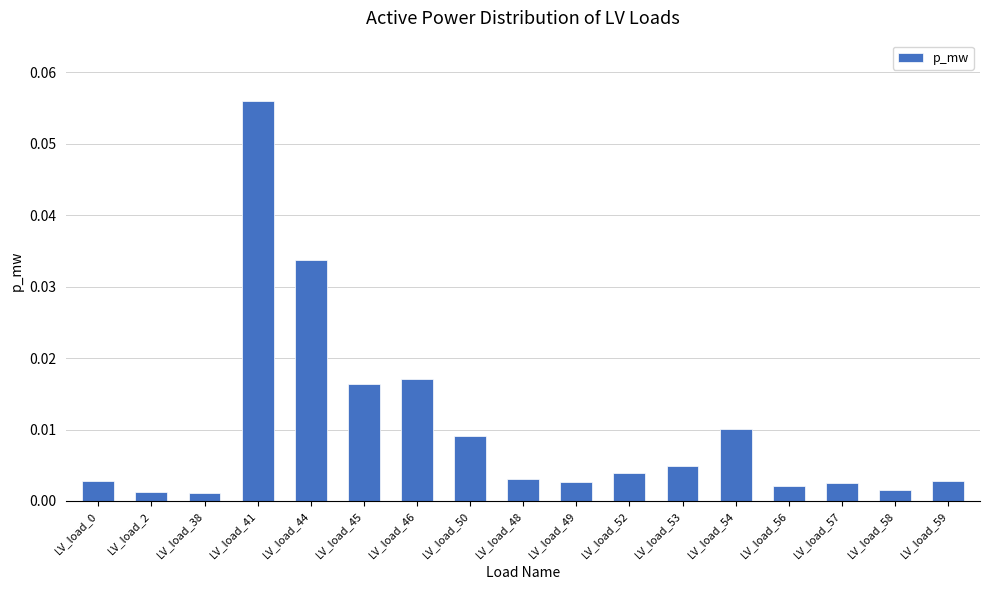

At which category does the chart reach its peak across all series?

LV_load_41